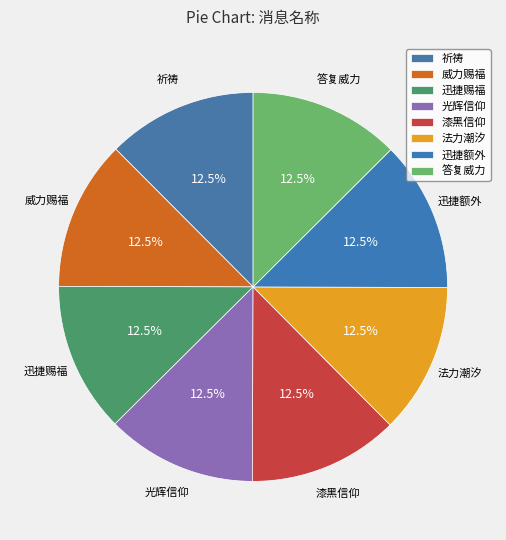

What percentage is NOT represented by 迅捷赐福?

87.5%